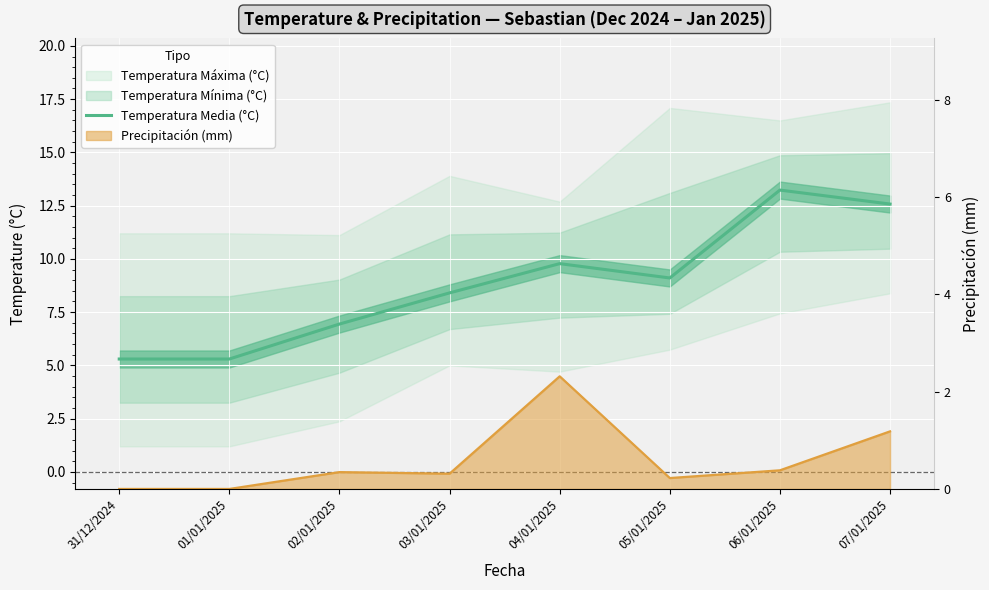

Where is the first local minimum?

05/01/2025